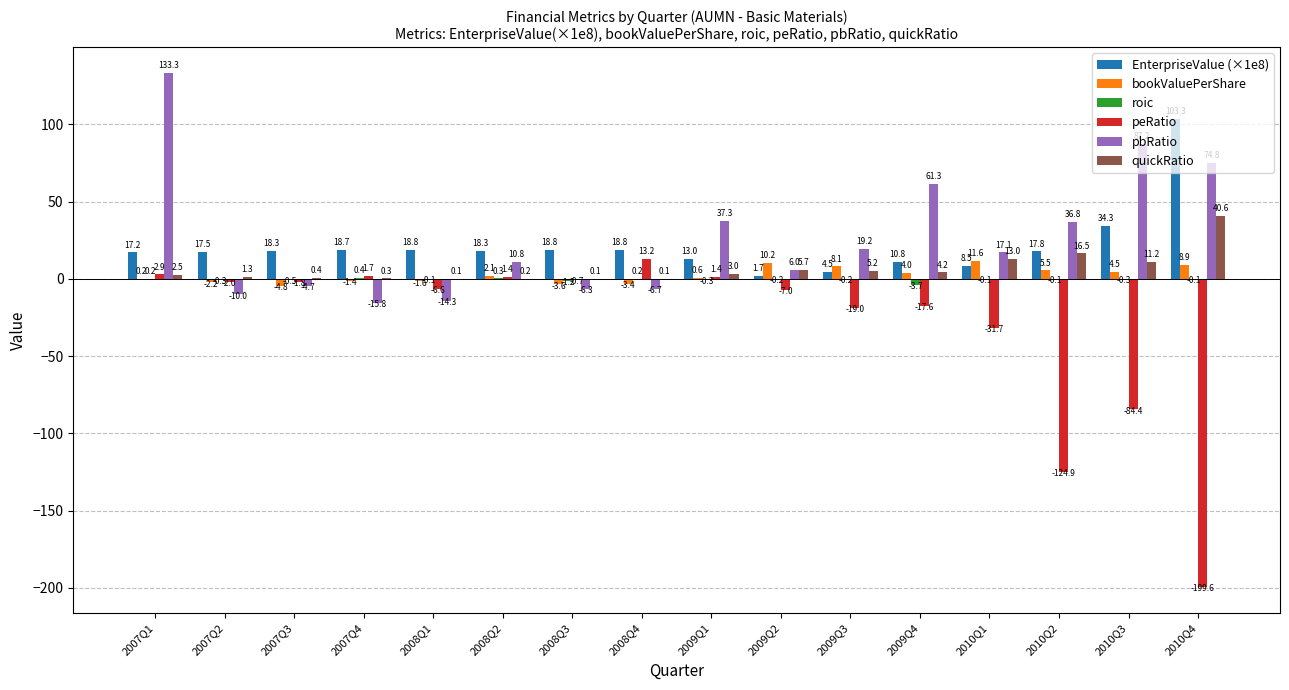

The peRatio series shows -31.7 at 2010Q1. True or false?

True